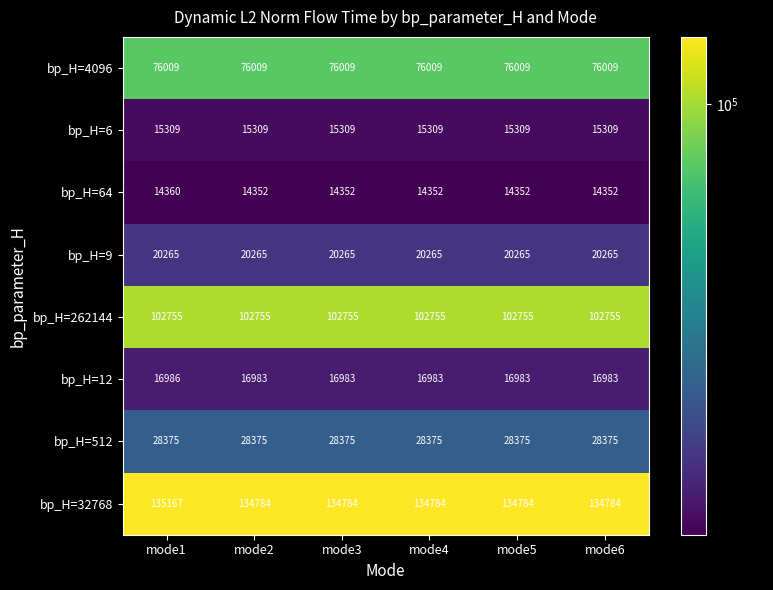

What is the sum of the bp_H=4096 values at mode2 and mode4?

152018